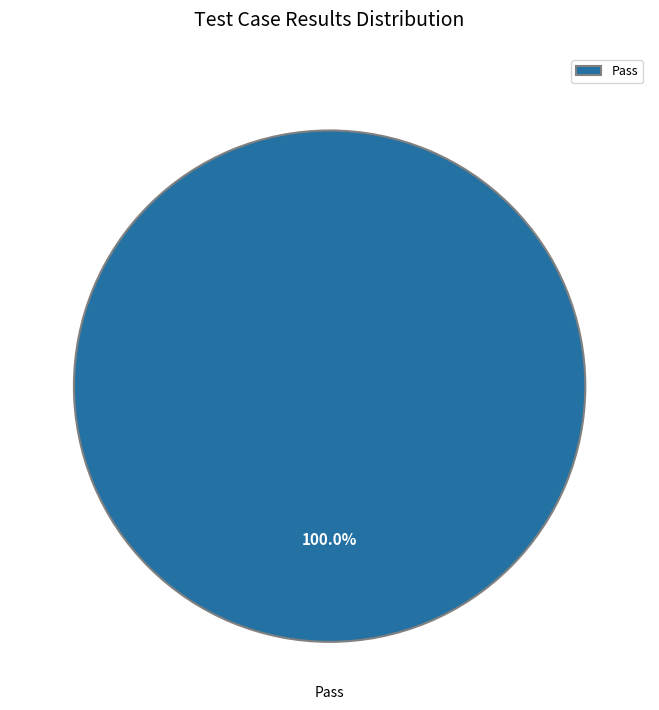

Rank the categories by value from lowest to highest.

Pass